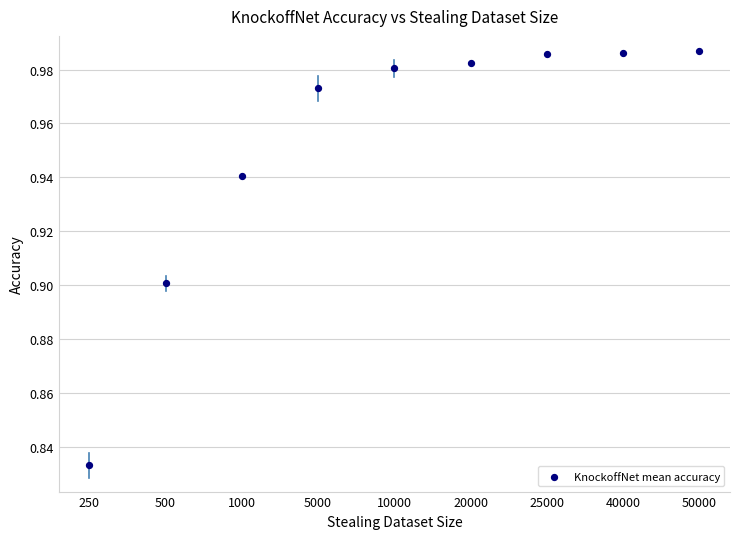

How many points are shown in the scatter plot?

9